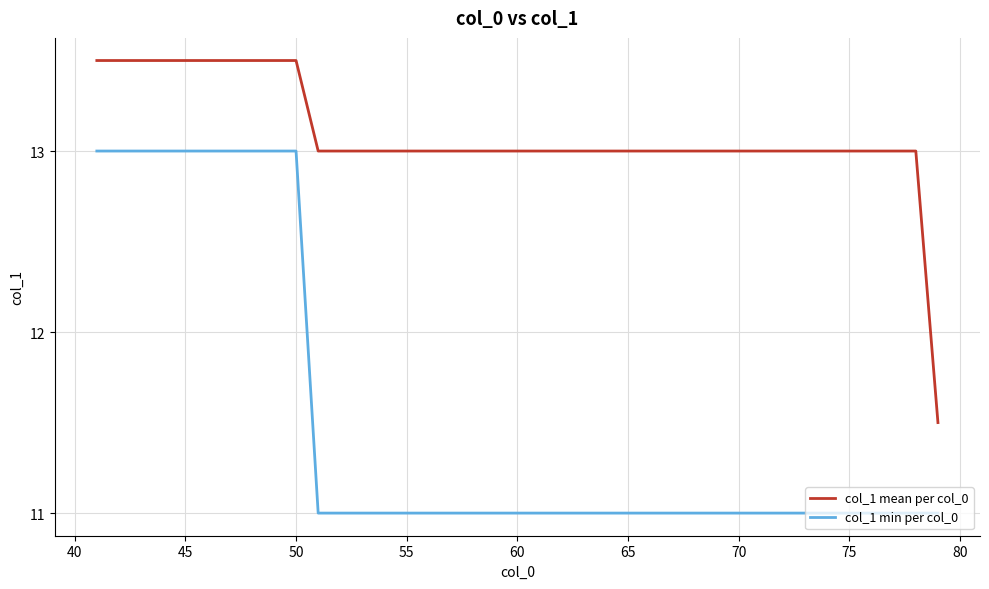

Does the chart have visible grid lines?

Yes